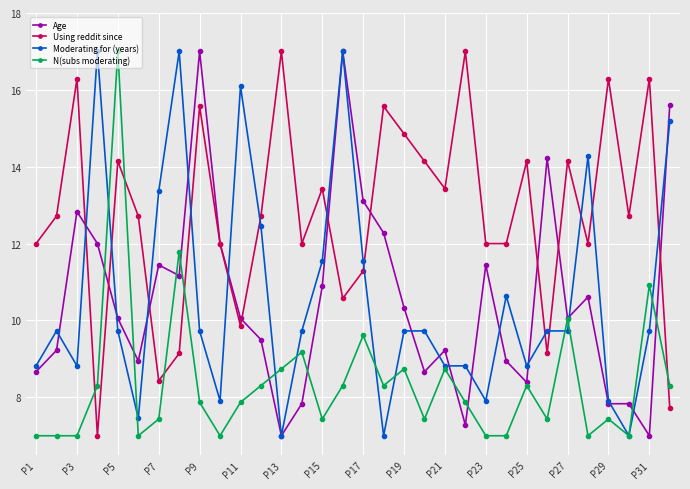

Does the chart display data point markers on the line(s)?

Yes